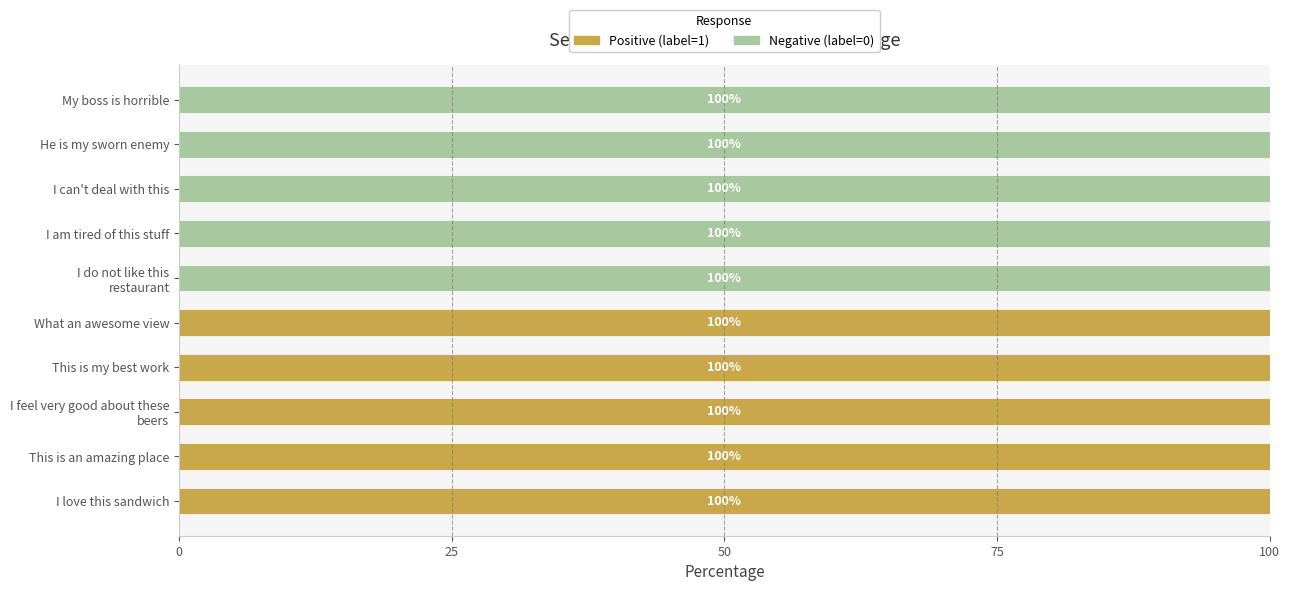

What is the total value across all series at This is my best work?

100